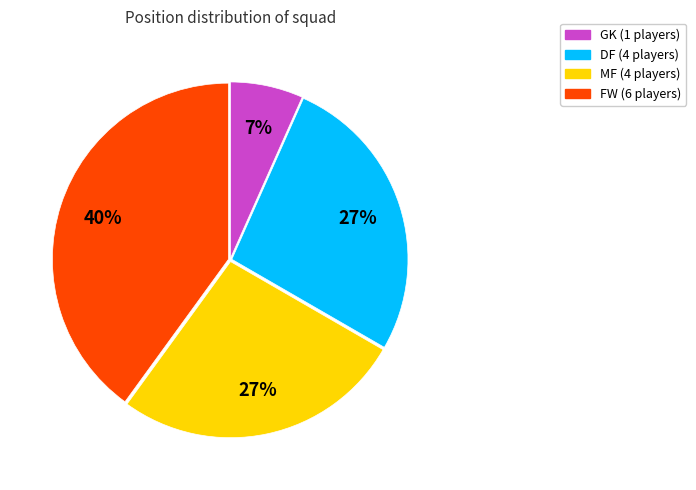

To the nearest percent, what is the average slice percentage?

25%